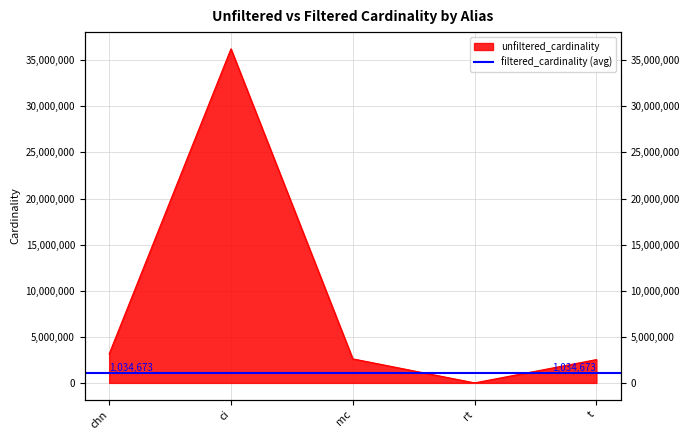

How many lines are shown in the chart?

1